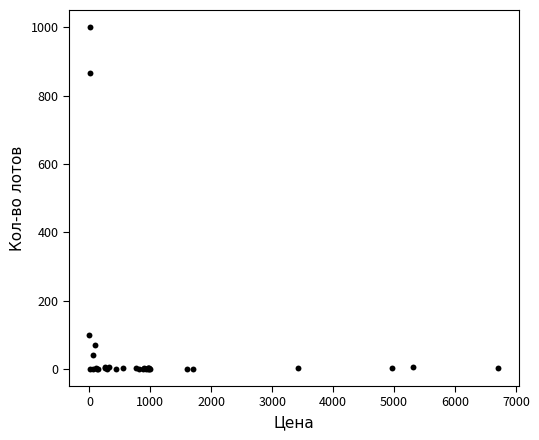

What Y value in the scatter plot is closest to 500?

866